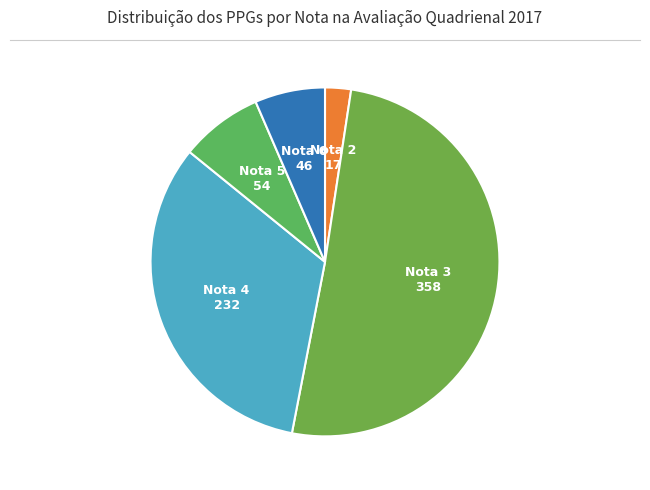

Which category has the smallest portion of the pie?

Nota 2